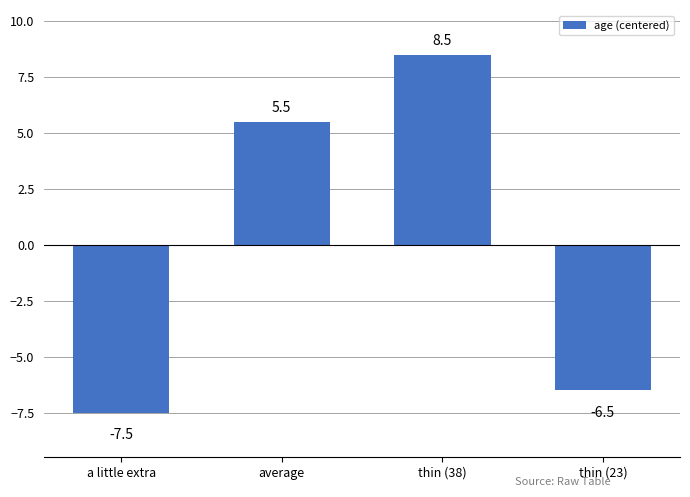

Rank the categories by value from lowest to highest.

a little extra, thin (23), average, thin (38)